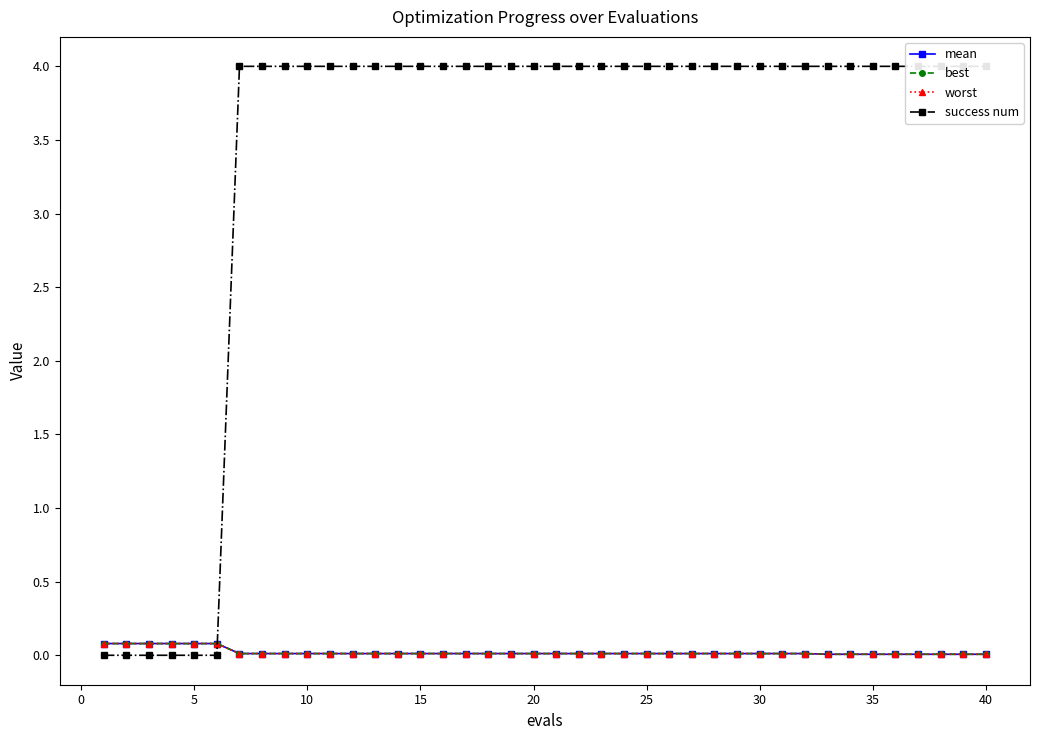

True or false: mean has a value of 0.0 at 0.

False